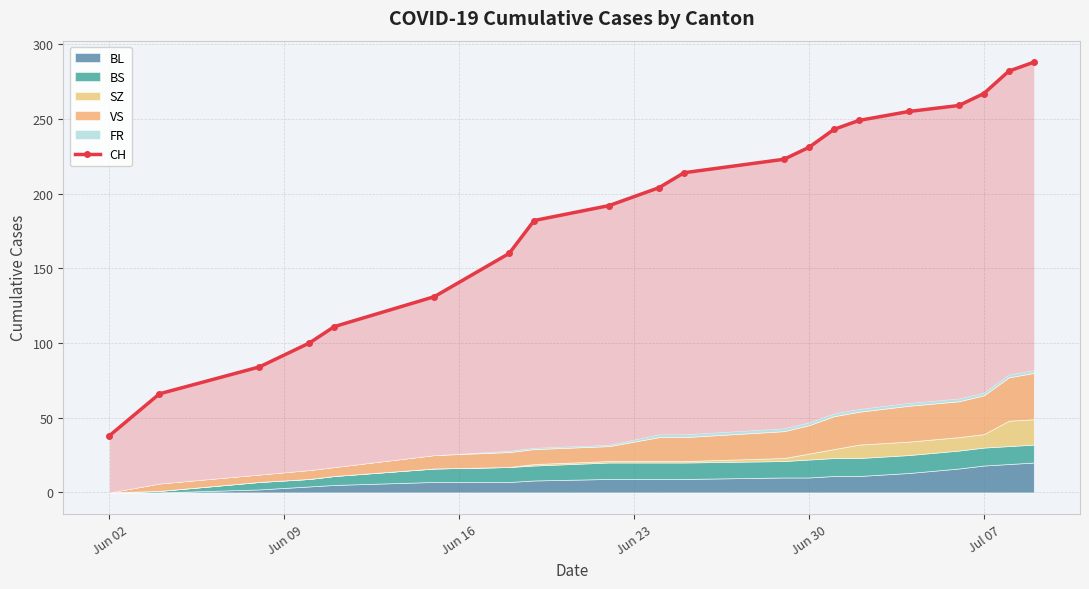

True or false: the data shows 39 at Jun 09.

False